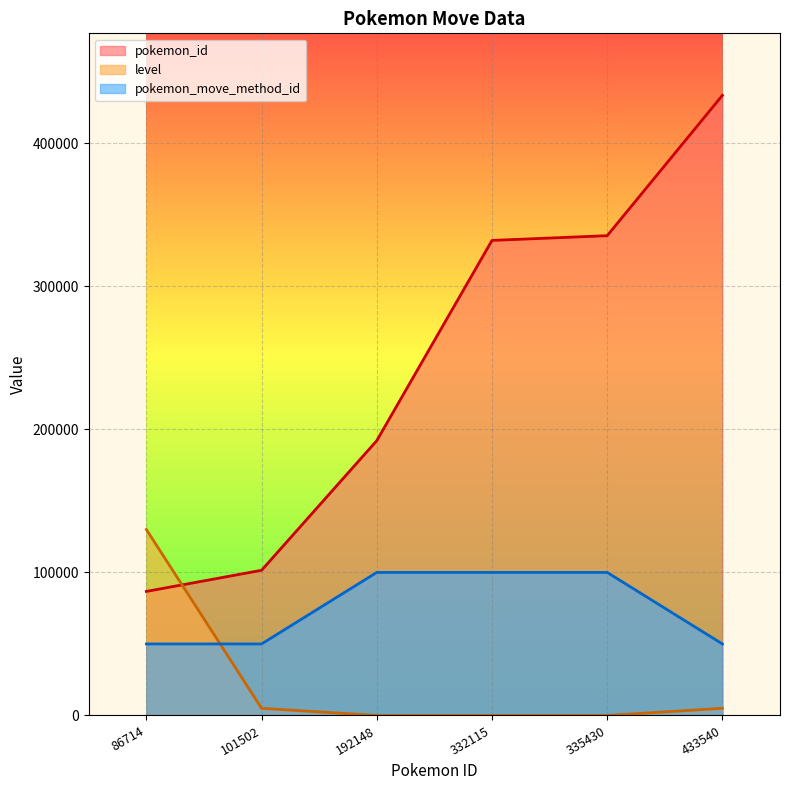

Reading left to right, extract all data points from this chart.

pokemon_id: 86714=86714	101502=101502	192148=192148	332115=332115	335430=335430	433540=433540
level: 86714=130000	101502=5000	192148=0	332115=0	335430=0	433540=5000
pokemon_move_method_id: 86714=50000	101502=50000	192148=100000	332115=100000	335430=100000	433540=50000